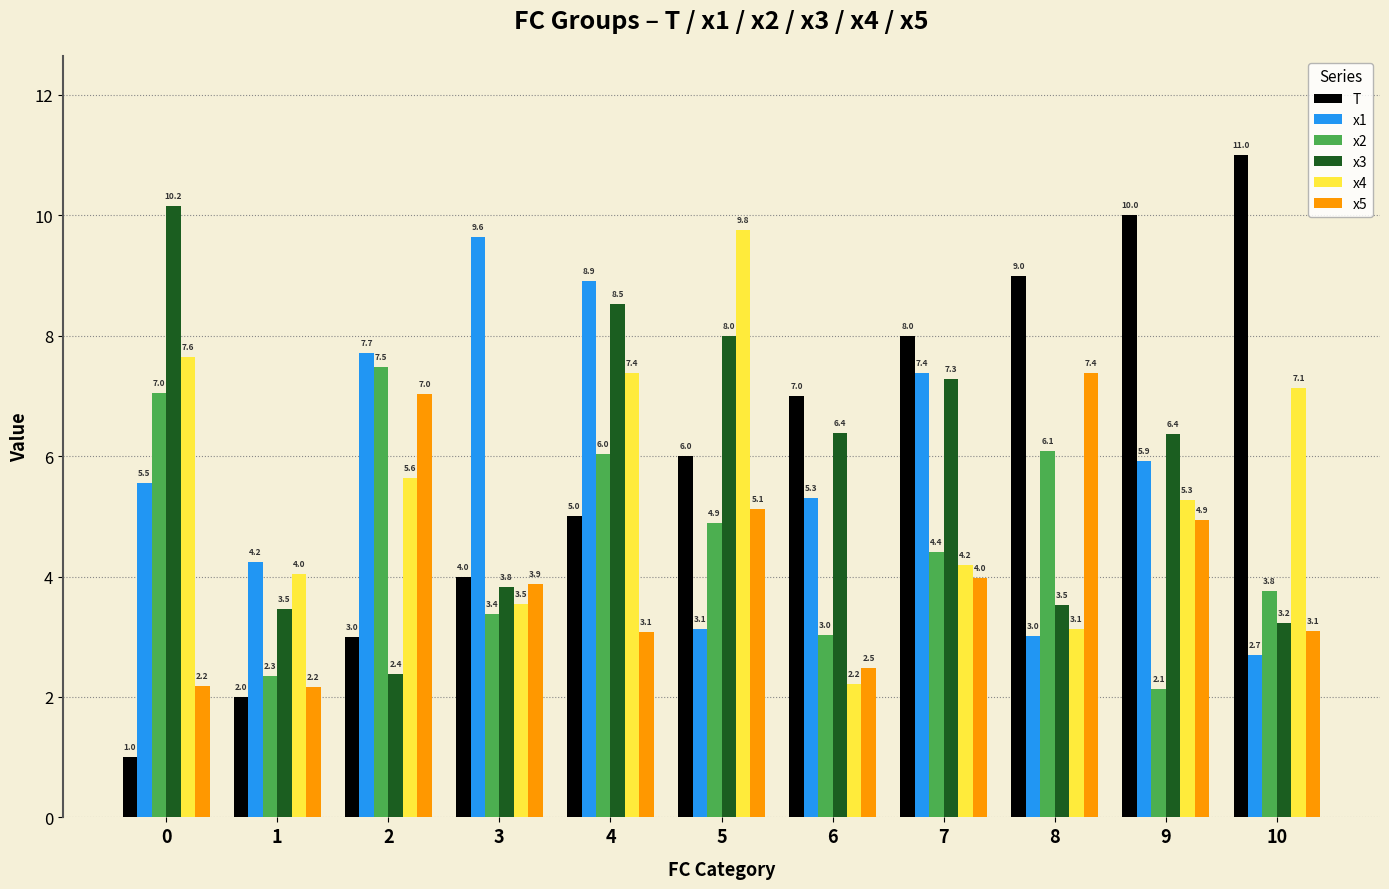

What is the value of the x2 bar at the 10th from the left?

2.1